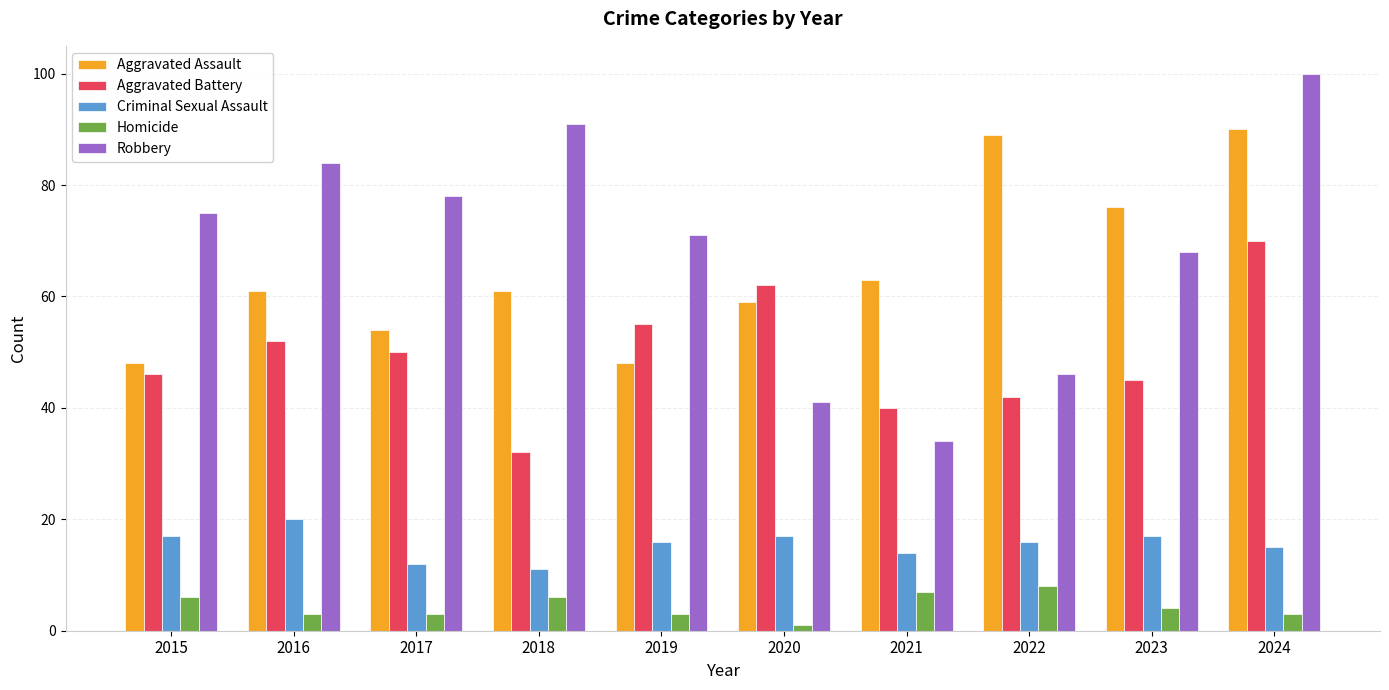

Which series has the widest spread of values?

Robbery